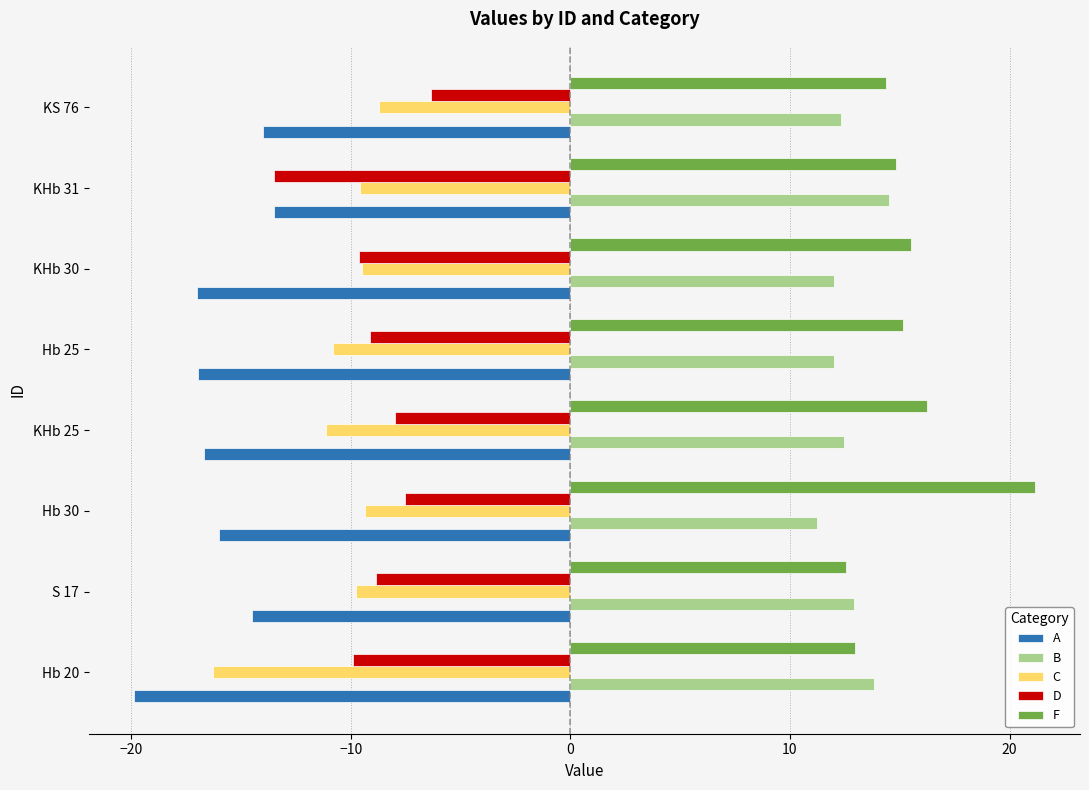

The value of B at KHb 30 is 21.6. True or false?

False